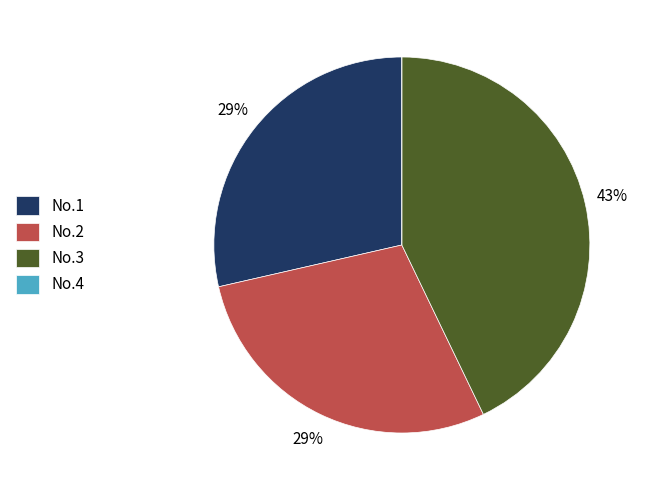

To the nearest percent, what is the average slice percentage?

25%